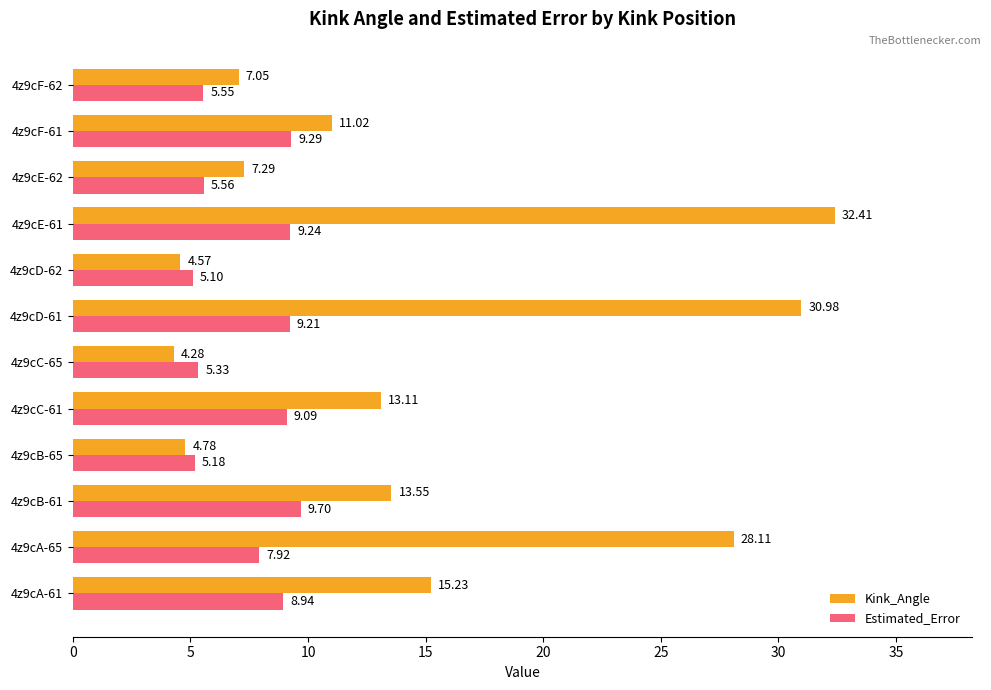

List the labels in order of Kink_Angle value, largest first.

4z9cE-61, 4z9cD-61, 4z9cA-65, 4z9cA-61, 4z9cB-61, 4z9cC-61, 4z9cF-61, 4z9cE-62, 4z9cF-62, 4z9cB-65, 4z9cD-62, 4z9cC-65